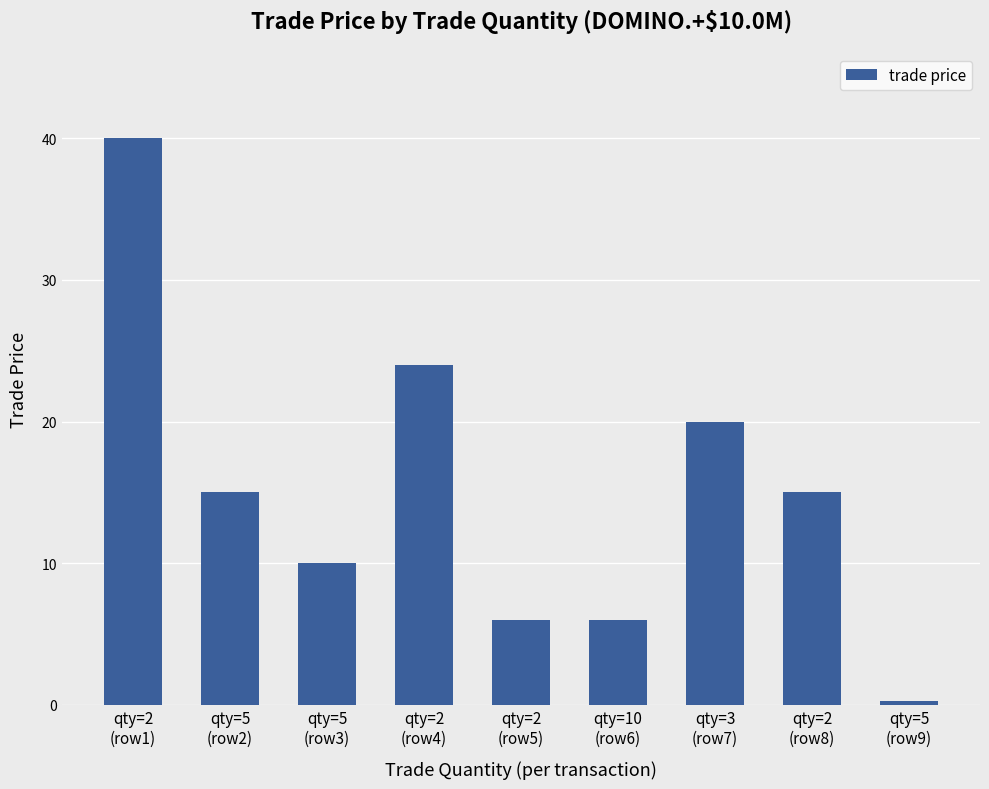

True or false: the data shows 15.0 at qty=2
(row8).

True